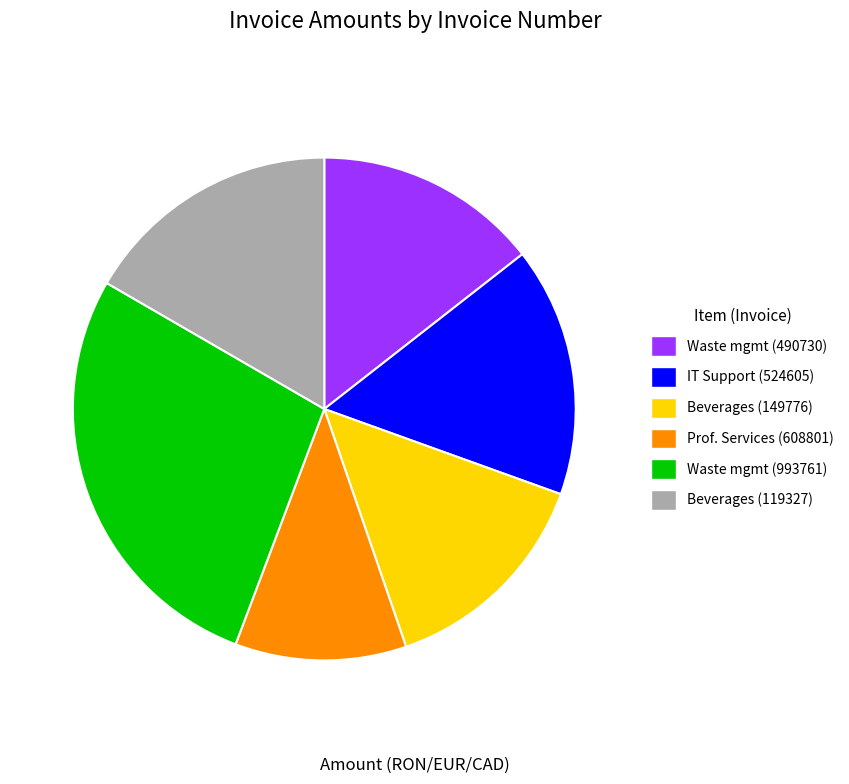

Is there a majority slice in this chart?

No